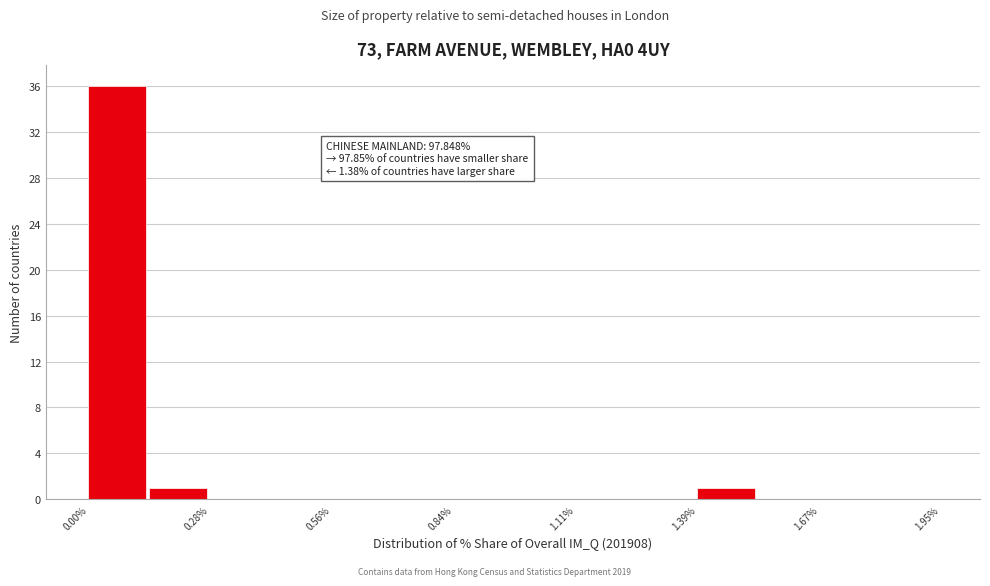

Around what value on the x-axis is the tallest bar? Give the approximate position of its centre, as read against the axis.

0.05